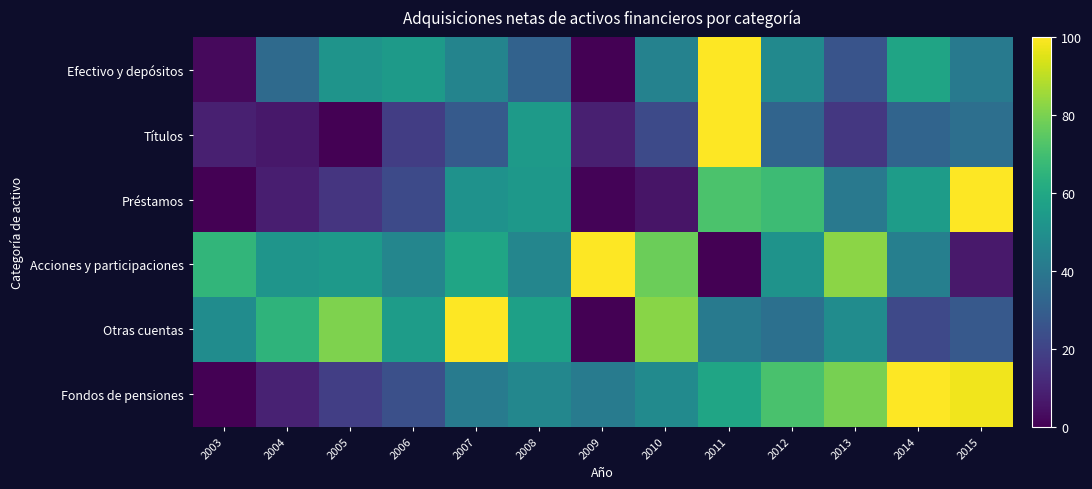

What is the spread (max minus min) of values at 2011?

100.0